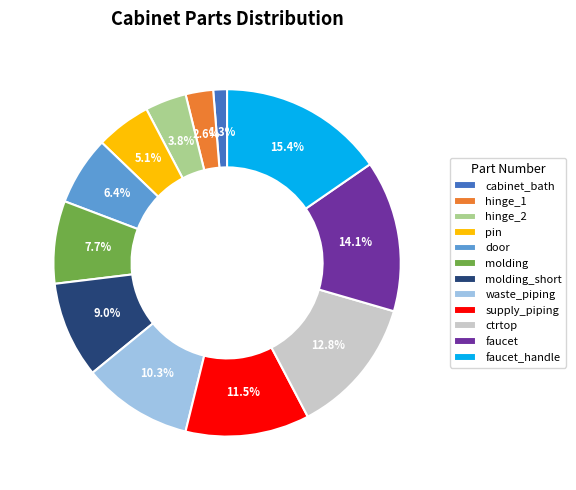

True or false: molding accounts for 8% of the total.

True